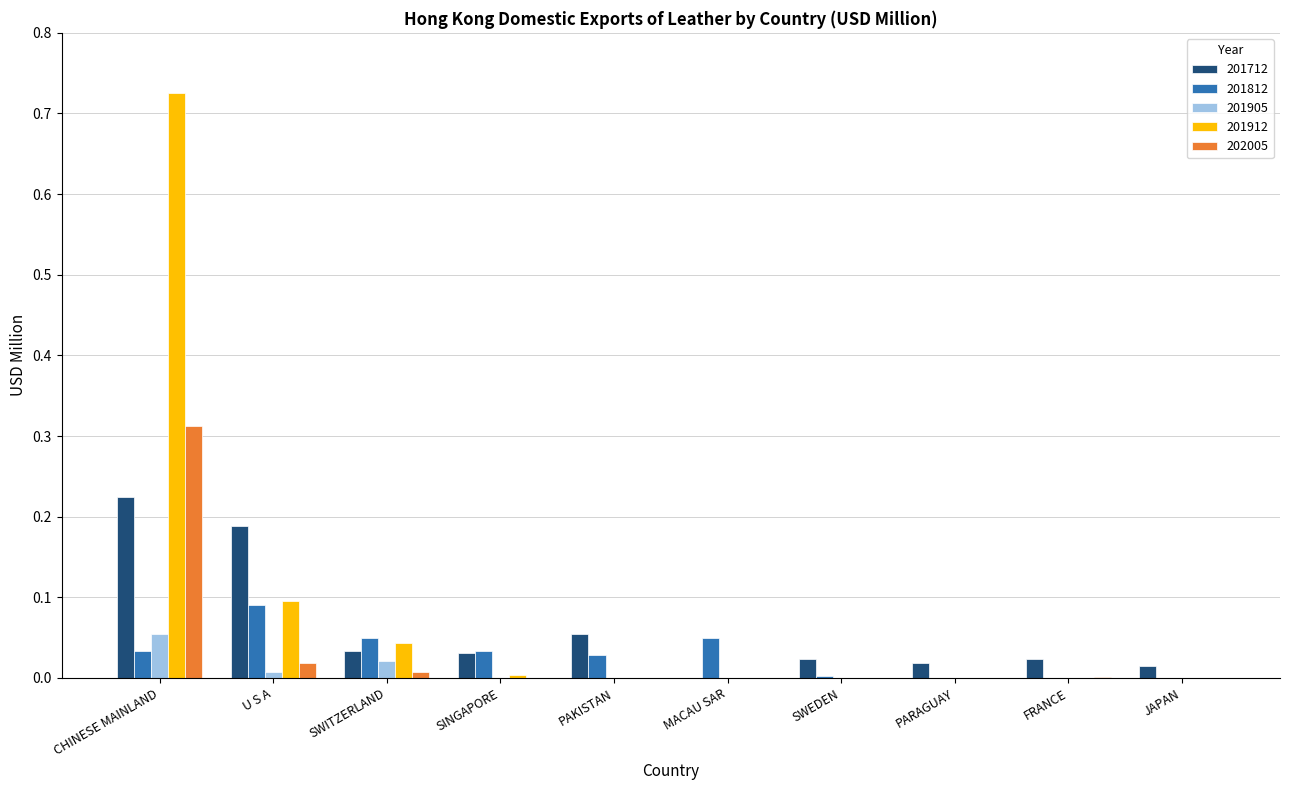

Which series has the largest range (max minus min)?

201912